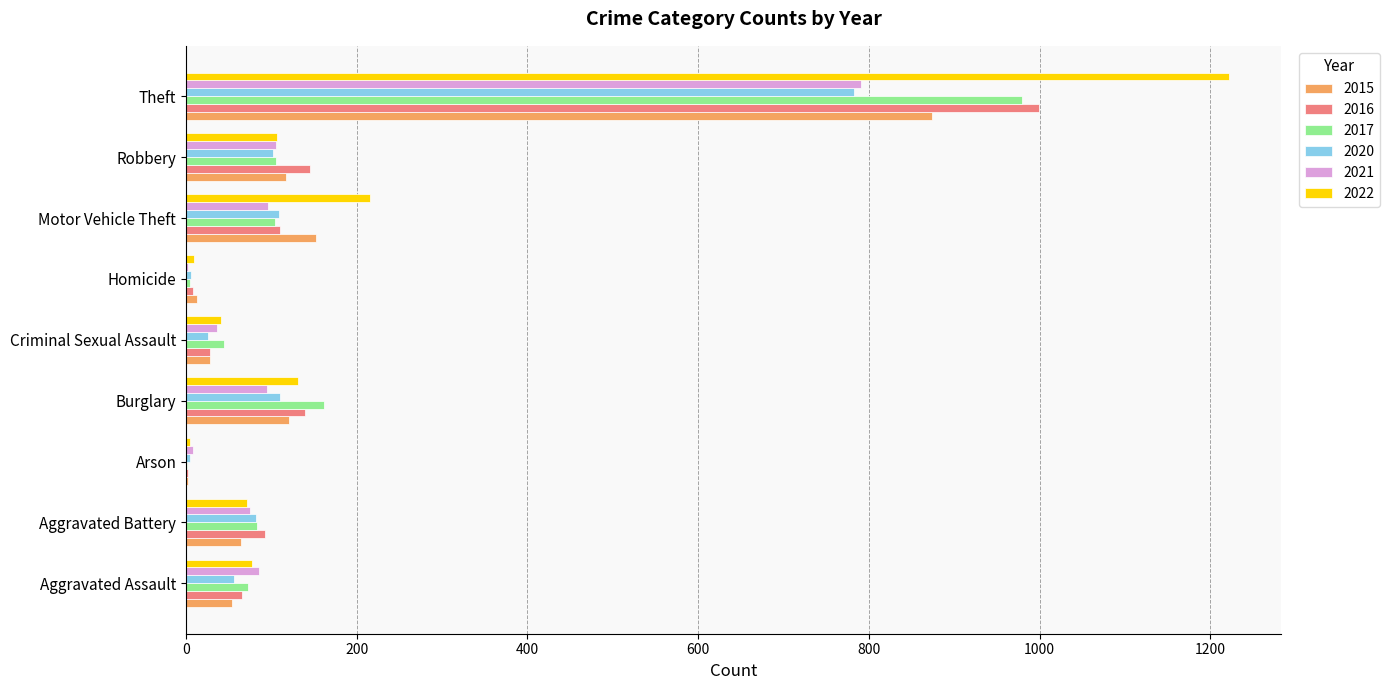

Read the 2015 value at Motor Vehicle Theft, to the nearest 100.

200